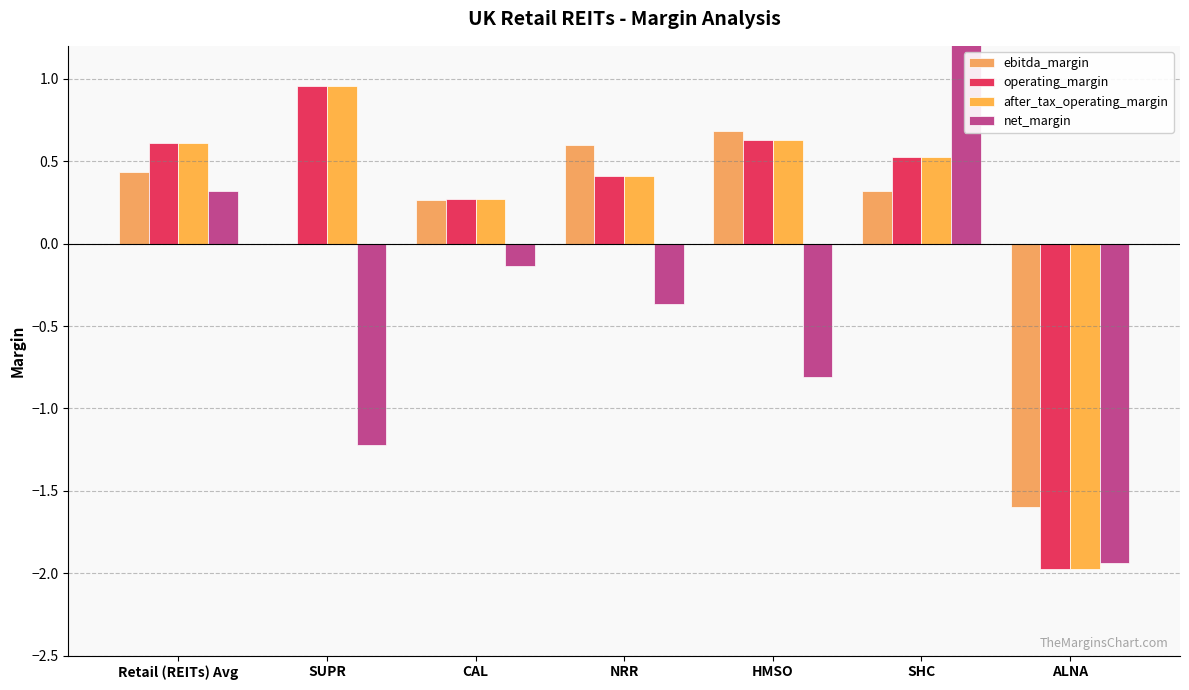

The after_tax_operating_margin series shows 1.5 at SUPR. True or false?

False